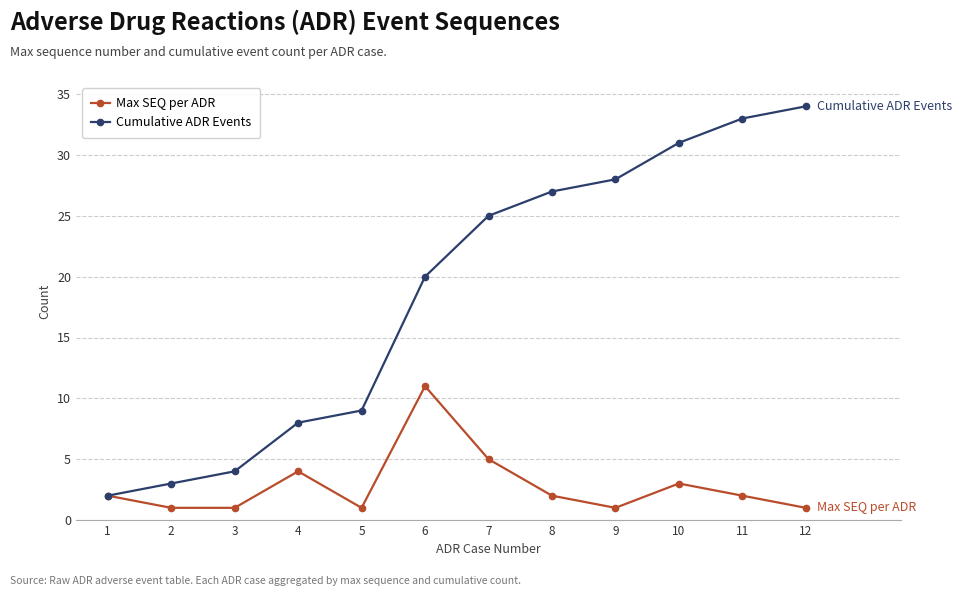

At 2, list the series in order from smallest to largest.

Max SEQ per ADR, Cumulative ADR Events